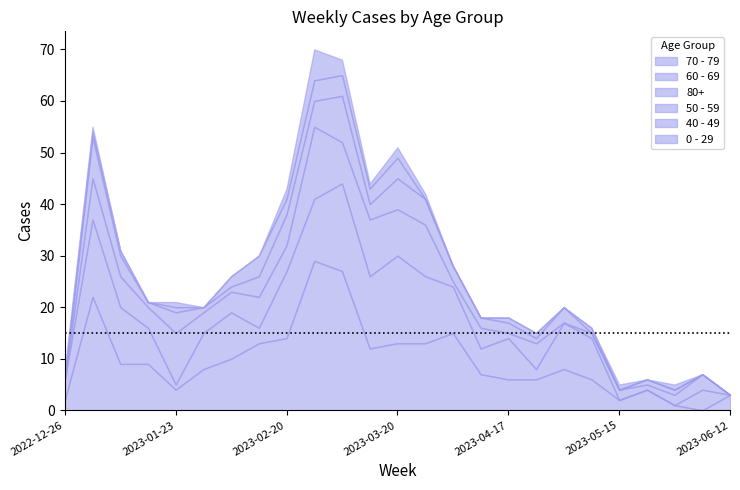

Reading left to right, what are all the values shown in this chart?

70 - 79: 2	22	9	9	4	8	10	13	14	29	27	12	13	13	15	7	6	6	8	6	2	4	1	0	3
60 - 69: 4	15	11	7	1	7	9	3	13	12	17	14	17	13	9	5	8	2	9	8	0	0	0	4	0
80+: 0	8	6	4	10	4	4	6	5	14	8	11	9	10	1	4	1	5	0	1	2	1	2	3	0
50 - 59: 0	8	4	1	4	1	1	4	6	5	9	3	6	5	3	2	2	1	3	0	0	1	1	0	0
40 - 49: 1	1	1	0	1	0	2	4	3	4	4	3	4	0	0	0	1	1	0	1	0	0	0	0	0
0 - 29: 1	1	0	0	1	0	0	0	2	6	3	1	2	1	0	0	0	0	0	0	1	0	1	0	0